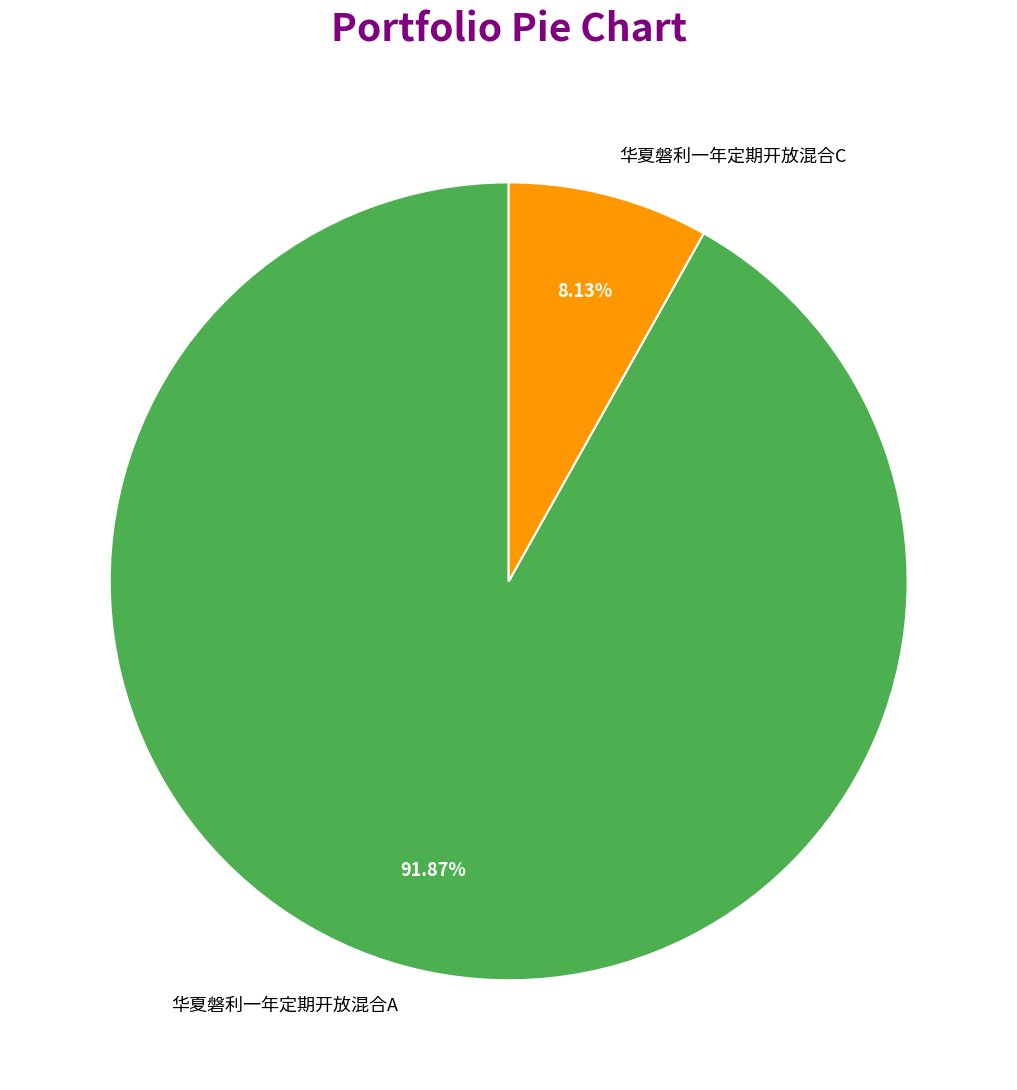

To the nearest percent, what is the average slice percentage?

50%